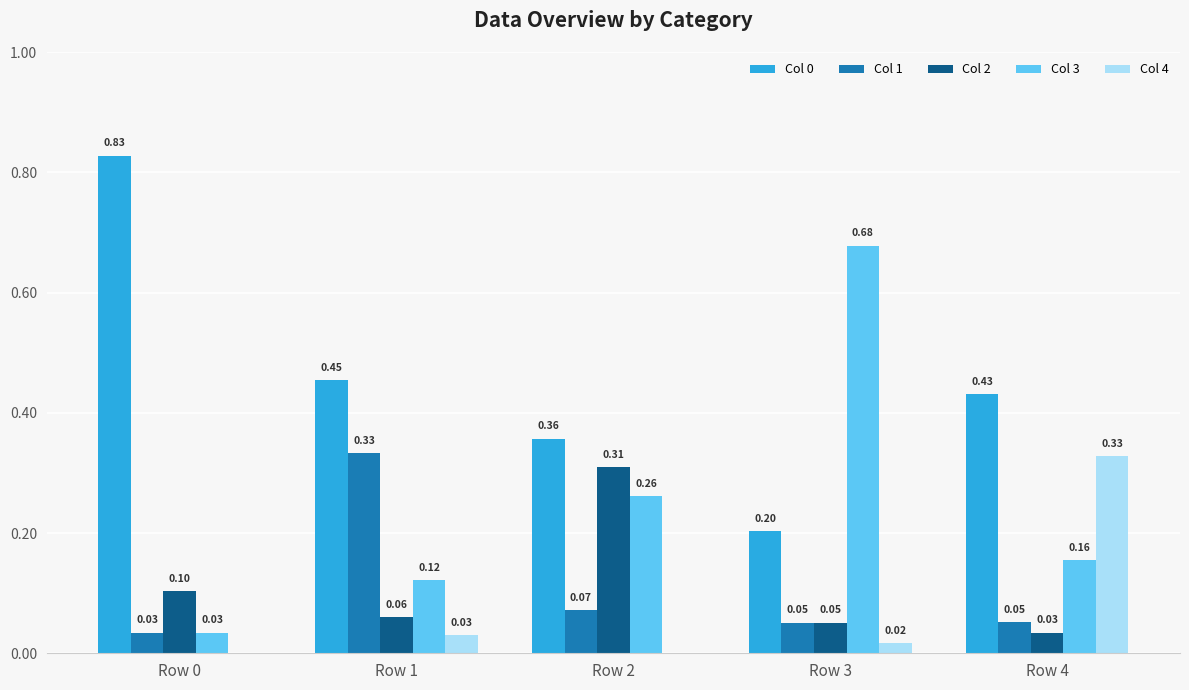

Where is Col 0 nearest to the value 0?

Row 3